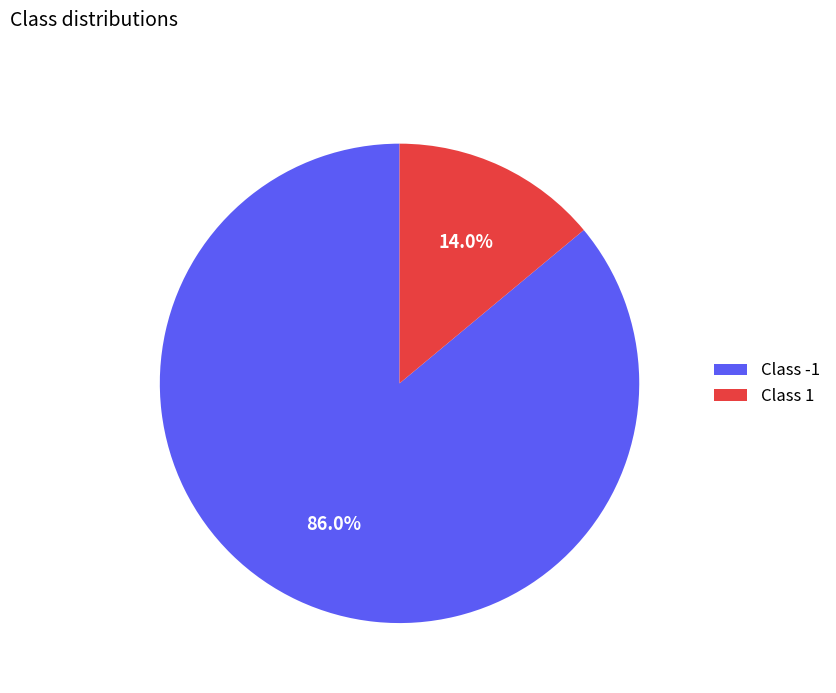

Rank the categories by value from highest to lowest.

Class -1, Class 1